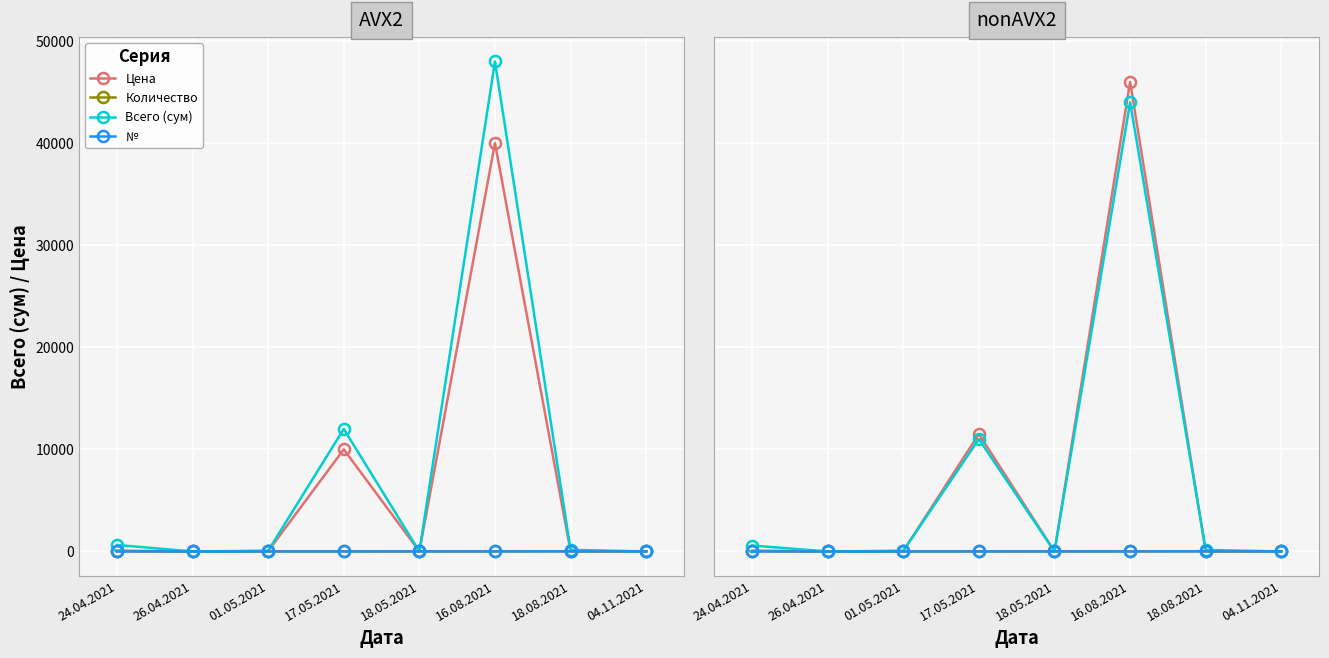

What position from the right is 26.04.2021?

7